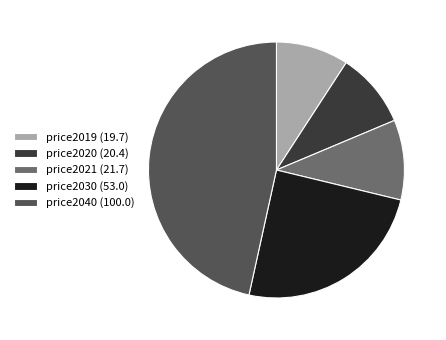

Is there a majority slice in this chart?

No